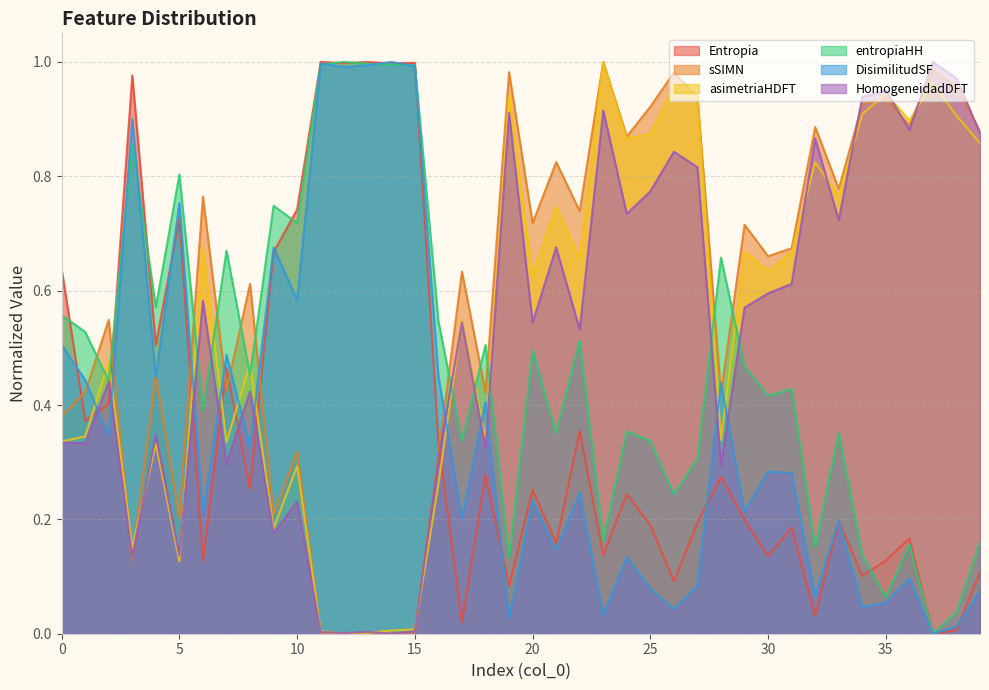

Rank the series at 26 from lowest to highest value.

DisimilitudSF, Entropia, entropiaHH, HomogeneidadDFT, asimetriaHDFT, sSIMN